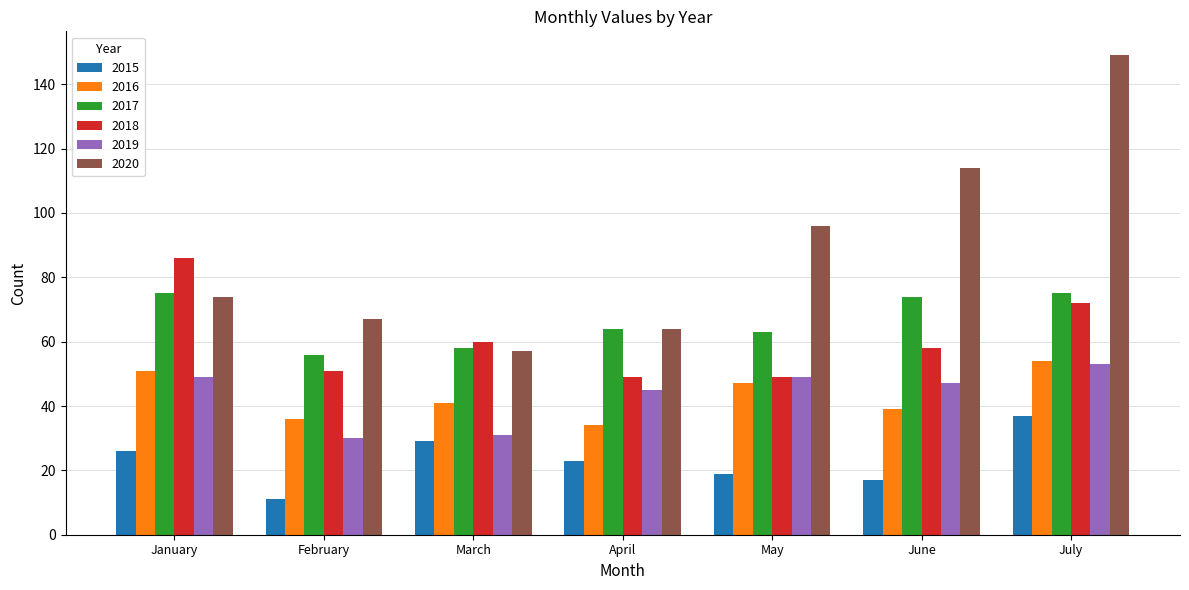

What is the sum of the 2017 values at June and April?

138